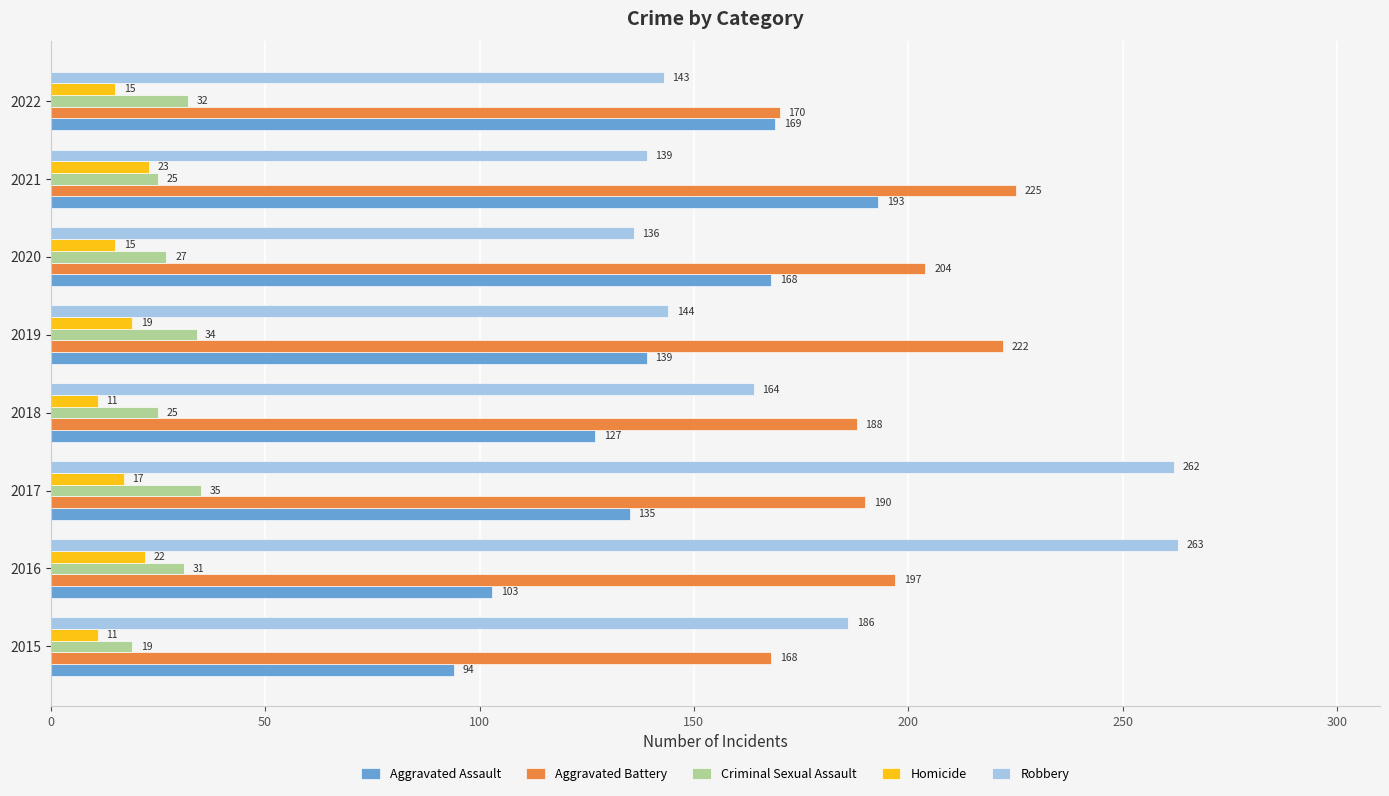

At how many categories does at least one series exceed 174?

7